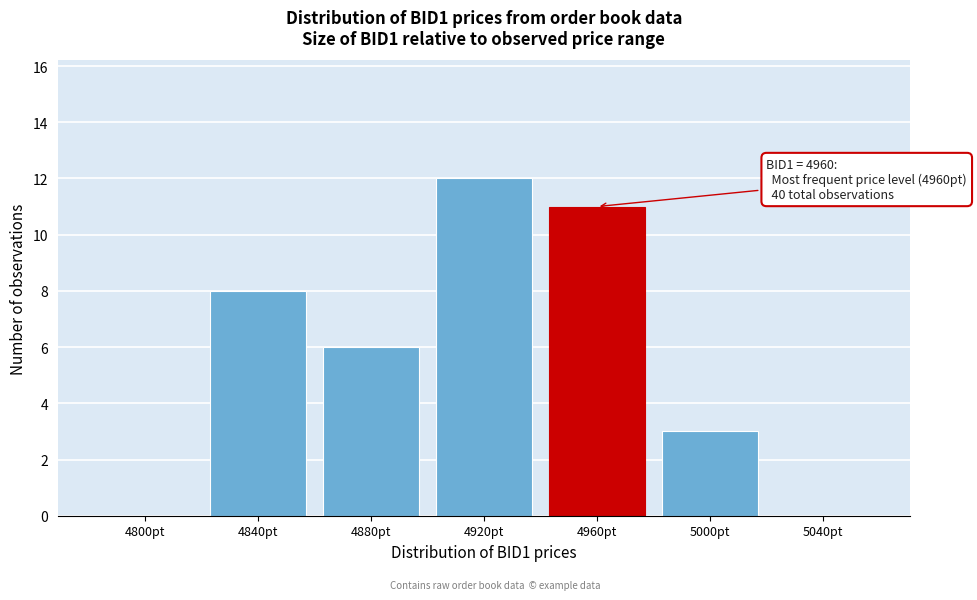

Reading left to right, what are all the values shown in this chart?

4800pt=0	4840pt=8	4880pt=6	4920pt=12	4960pt=11	5000pt=3	5040pt=0